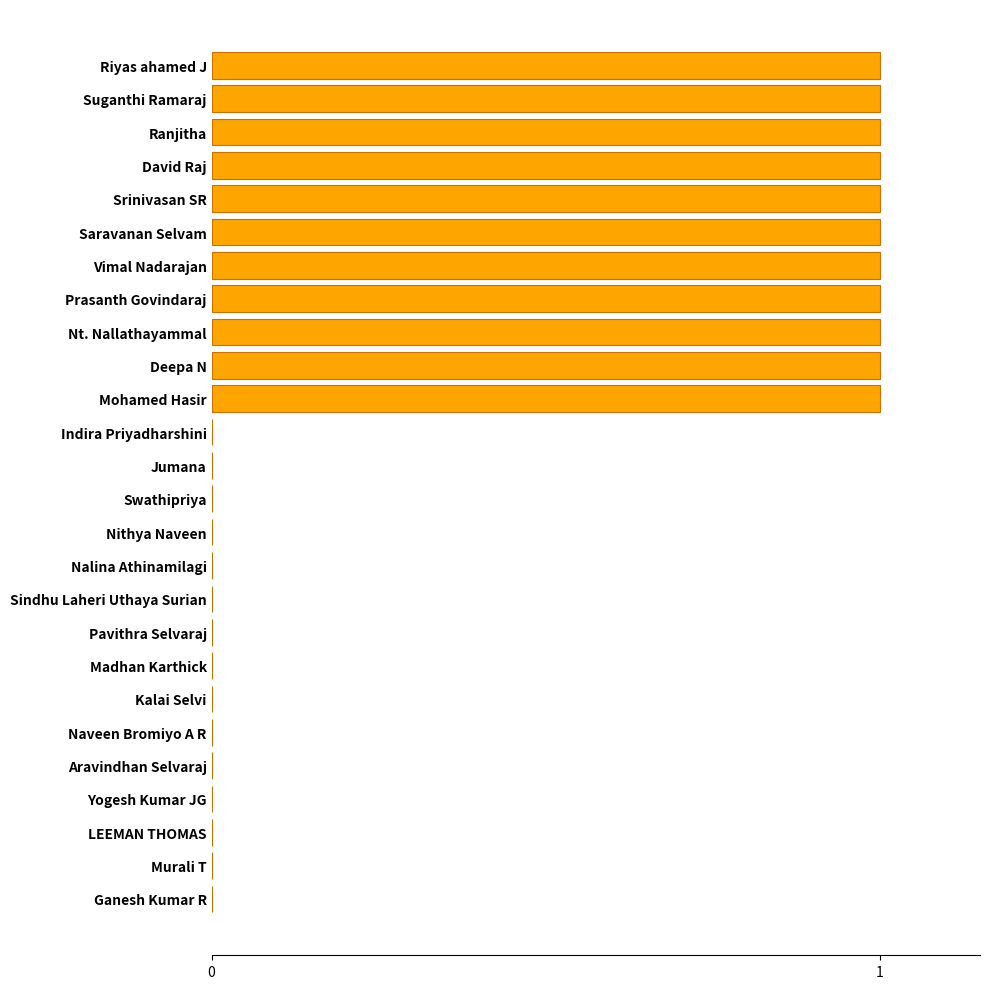

How many values are between 0 and 1?

26